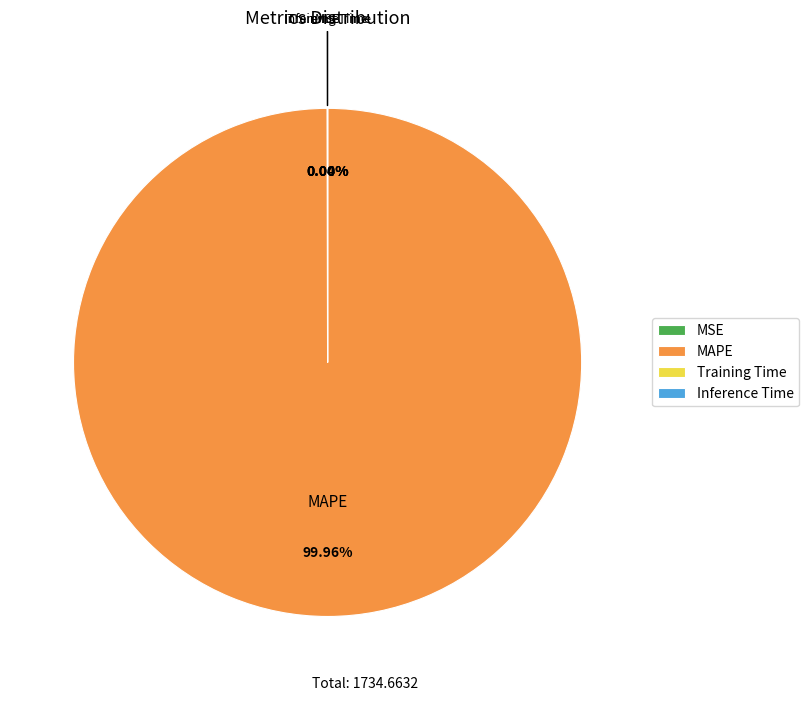

Is there any slice that represents more than half of the pie?

Yes